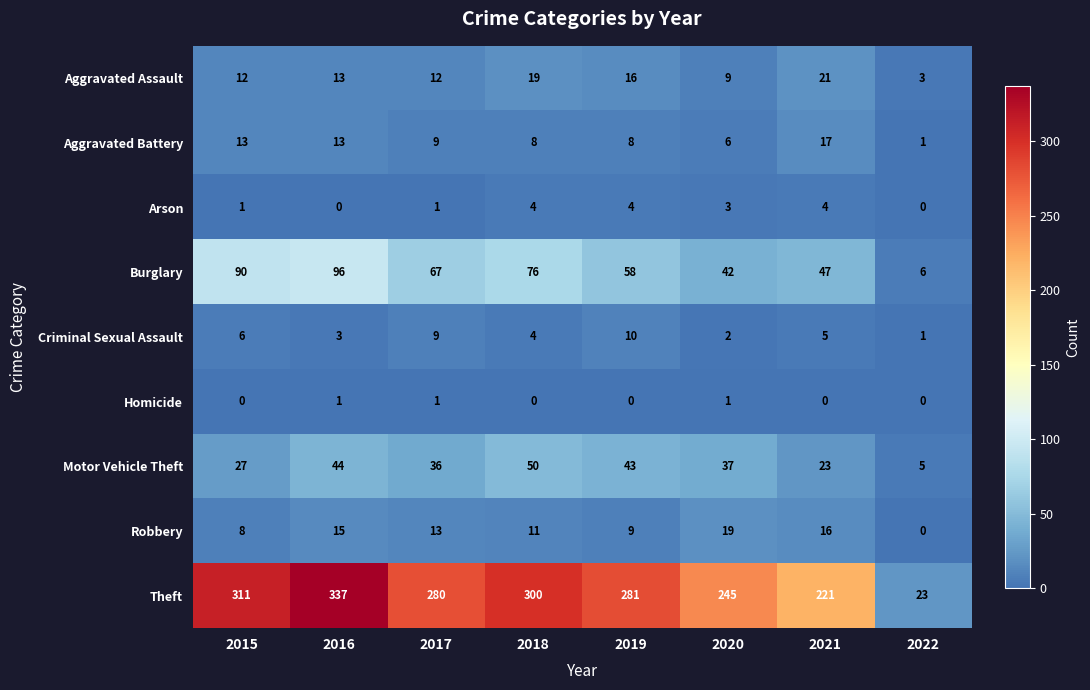

How many series are shown in this chart?

9